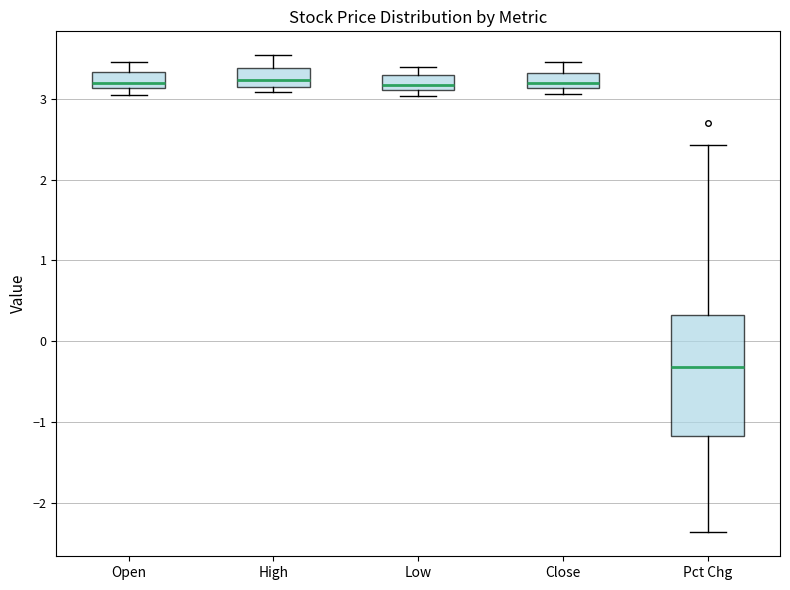

Reading left to right, read every box against the y-axis: the position of its median line, the range the box covers, and the ends of its whiskers. The values are not printed on the chart, so give them approximately, as read against the axis.

Open: median 3.2, box 3.1 to 3.3, whiskers 3.1 (just below the box's lower edge) to 3.5
High: median 3.2 (inside the box), box 3.2 to 3.4, whiskers 3.1 to 3.5
Low: median 3.2, box 3.1 to 3.3, whiskers 3.0 to 3.4
Close: median 3.2, box 3.1 to 3.3, whiskers 3.1 (just below the box's lower edge) to 3.5
Pct Chg: median -0.3, box -1.2 to 0.3, whiskers -2.4 to 2.4